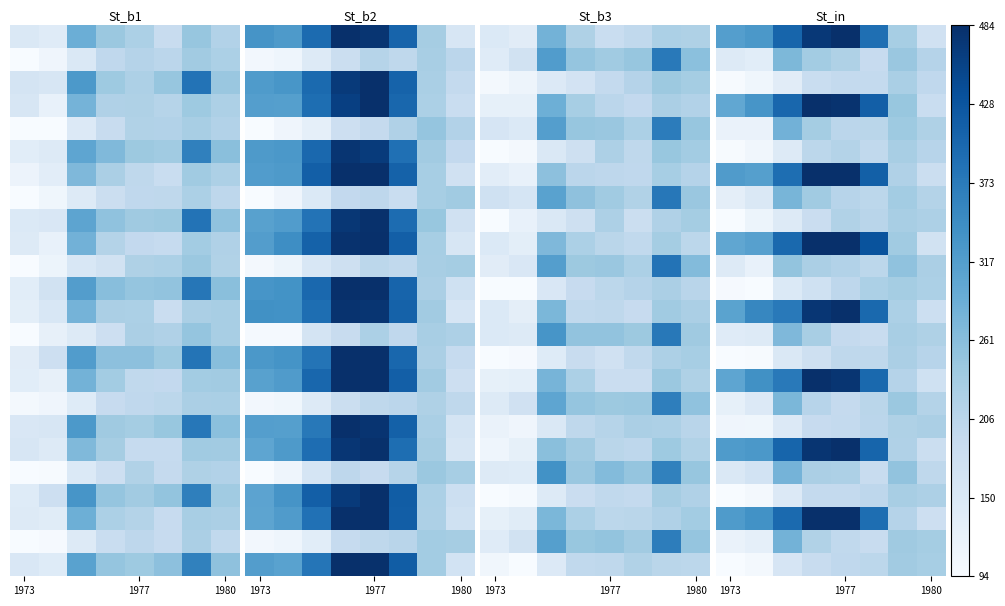

How many categories are shown in the chart?

8